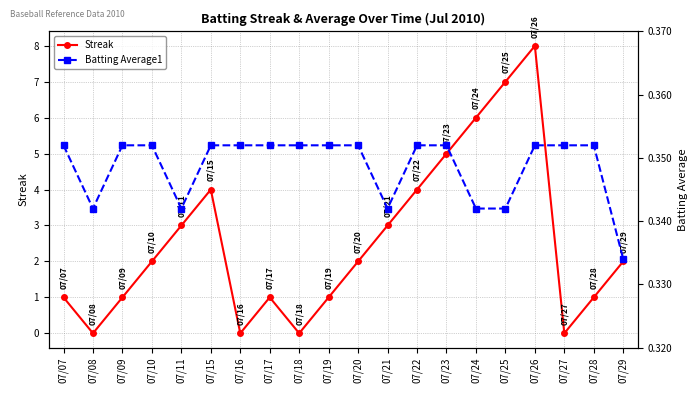

What are all the series names shown in the legend?

Streak, Batting Average1